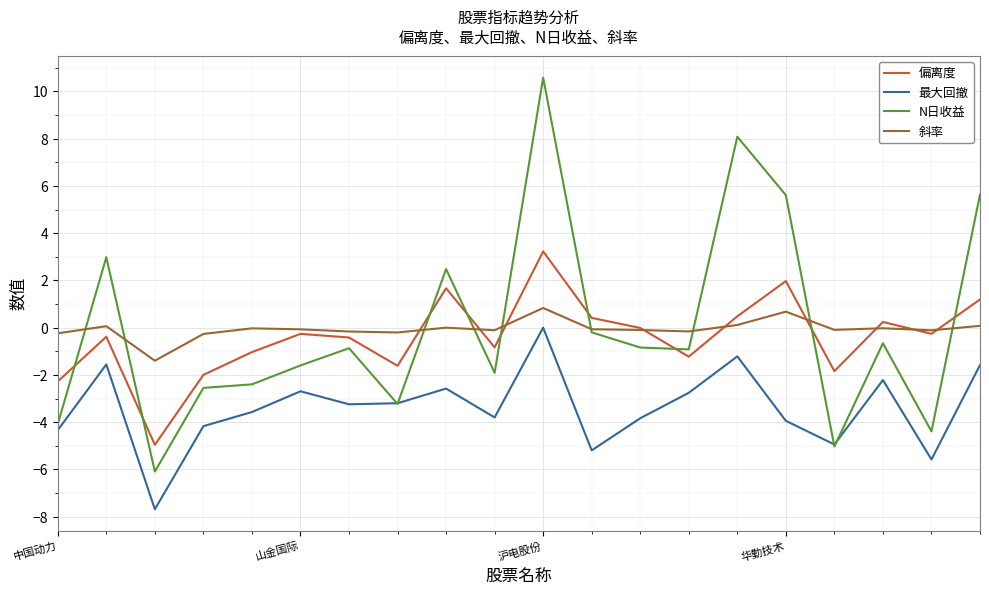

List the series in order of their peak value, highest first.

N日收益, 偏离度, 斜率, 最大回撤